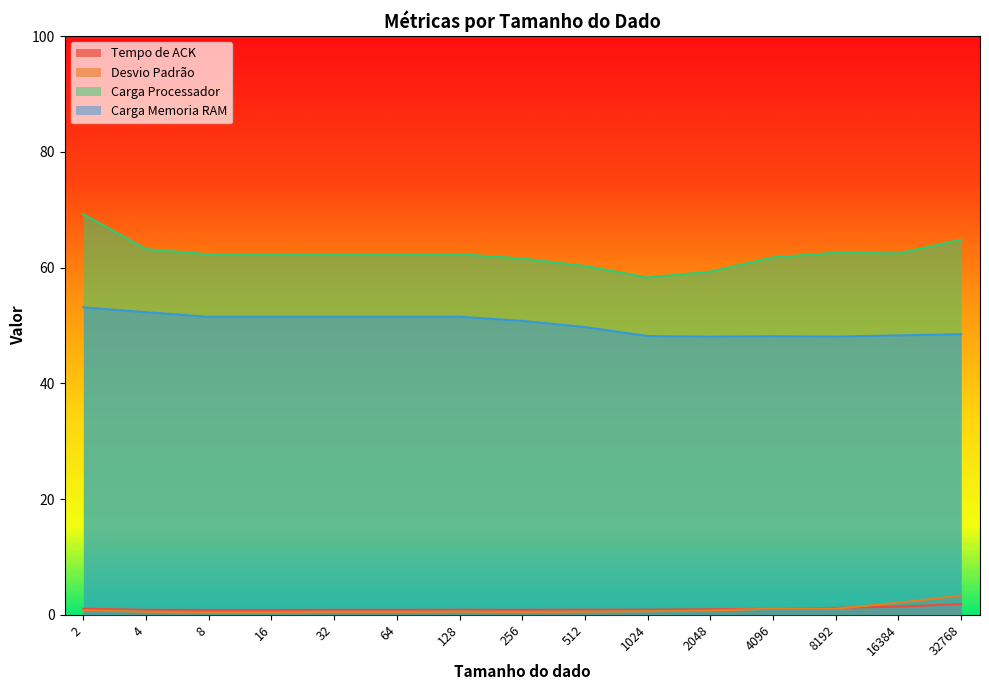

Rank the series at 4096 from lowest to highest value.

Tempo de ACK, Desvio Padrão, Carga Memoria RAM, Carga Processador